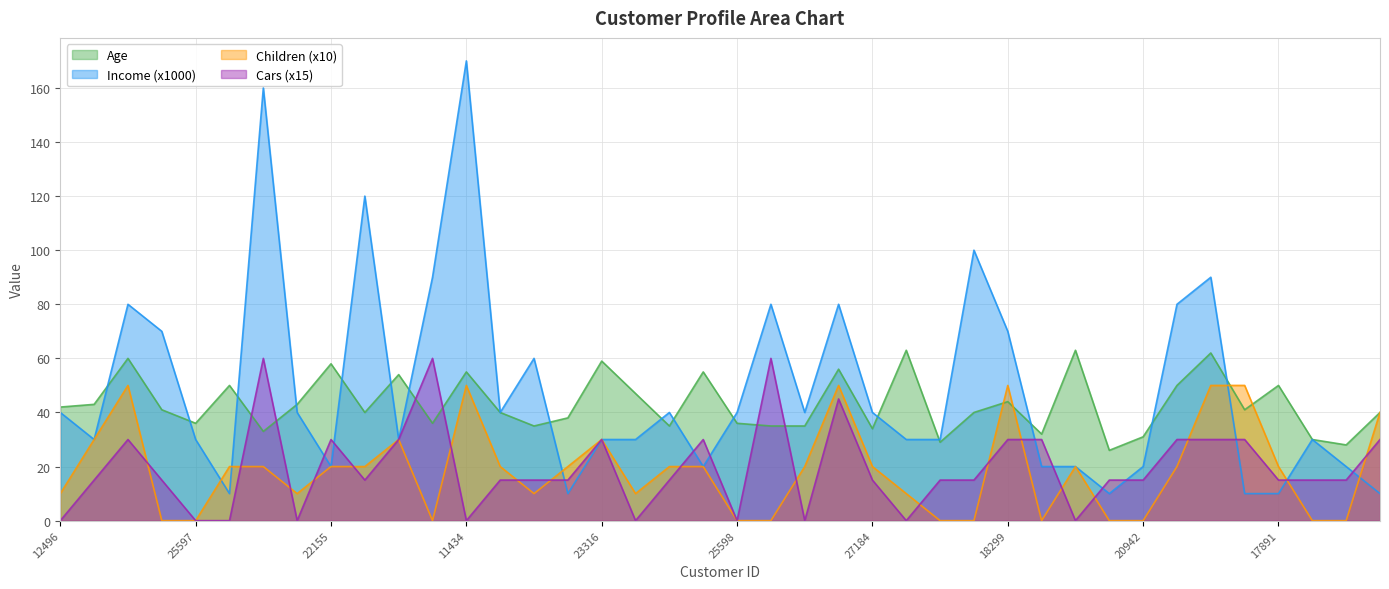

What is the sum of all Age values?

1725